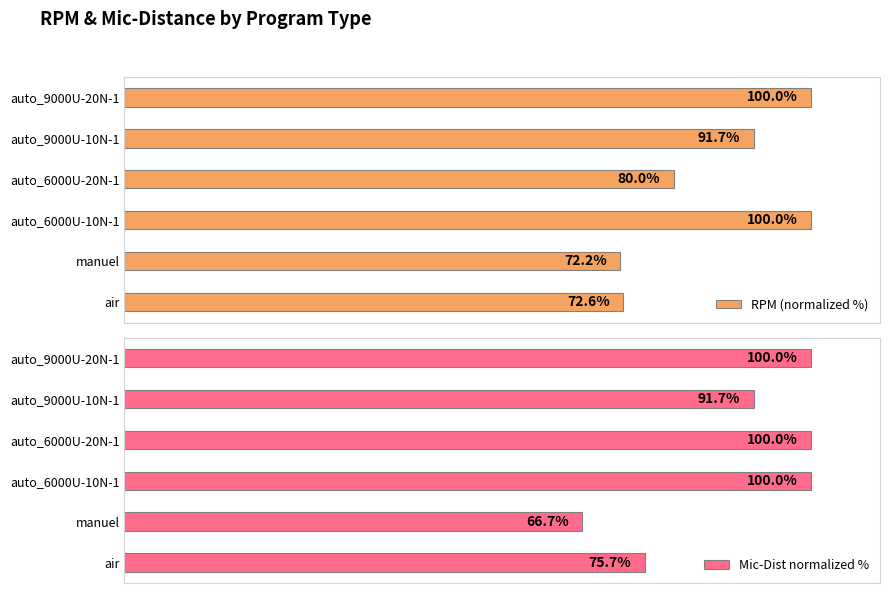

What are all the series names shown in the legend?

RPM (normalized %), Mic-Dist normalized %